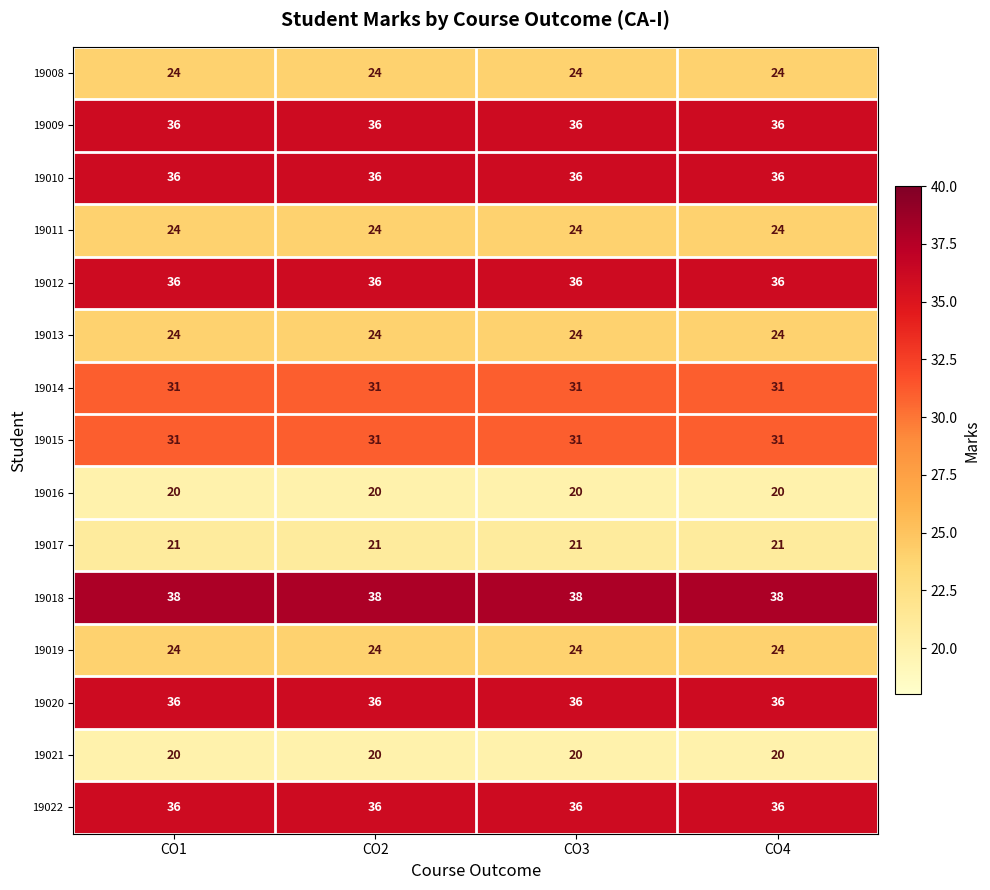

True or false: 19016 has a value of 27 at CO1.

False